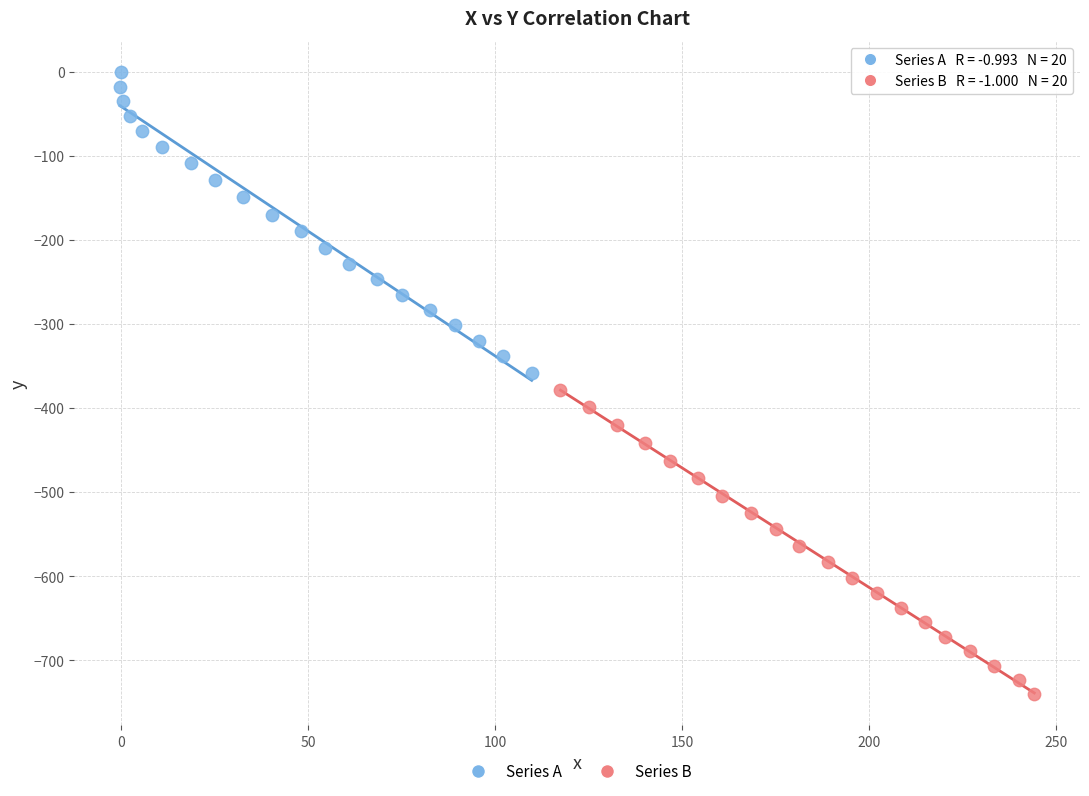

Which series has the widest spread of Y values?

Series B